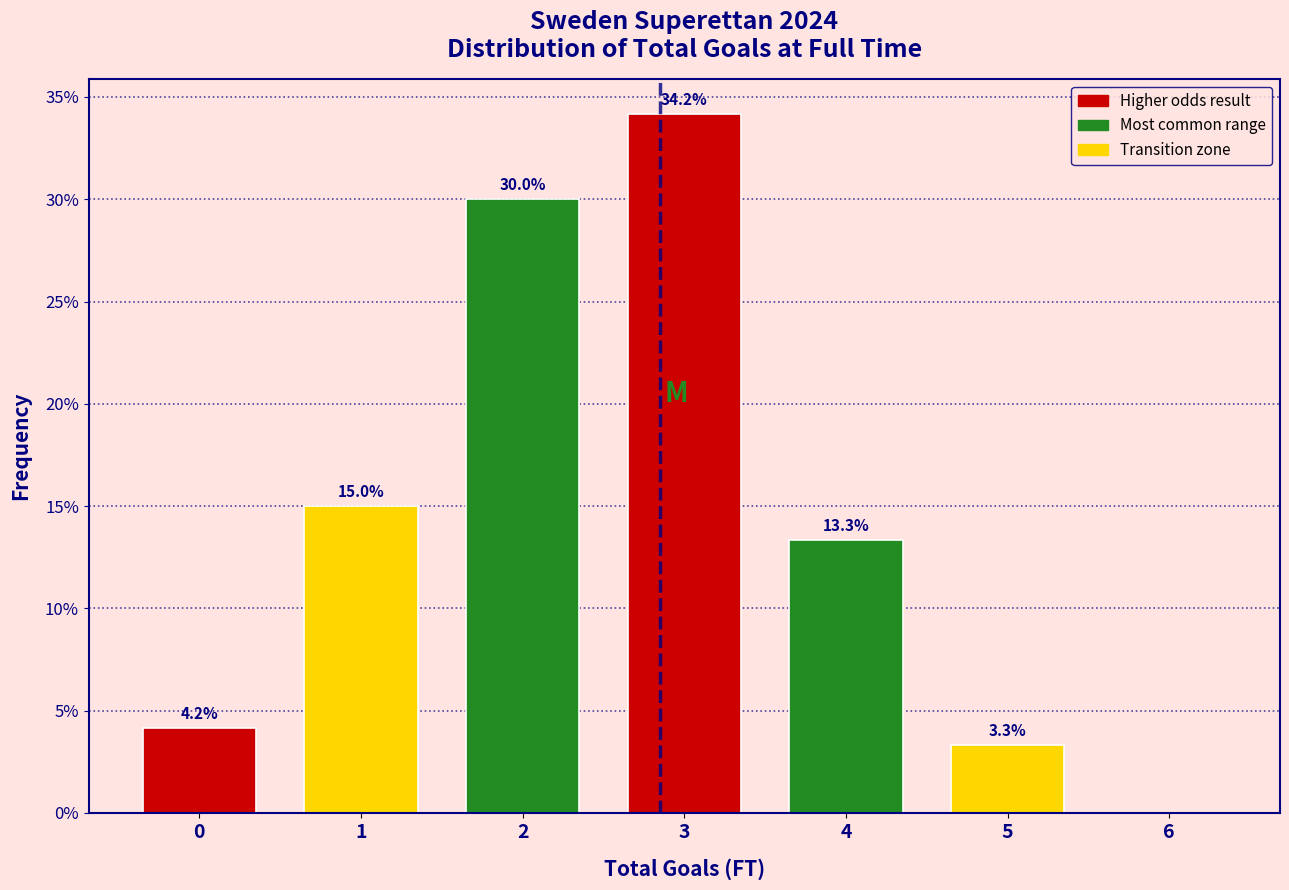

Reading right to left, list all the values displayed in this chart.

6=0.0	5=3.3	4=13.3	3=34.2	2=30.0	1=15.0	0=4.2